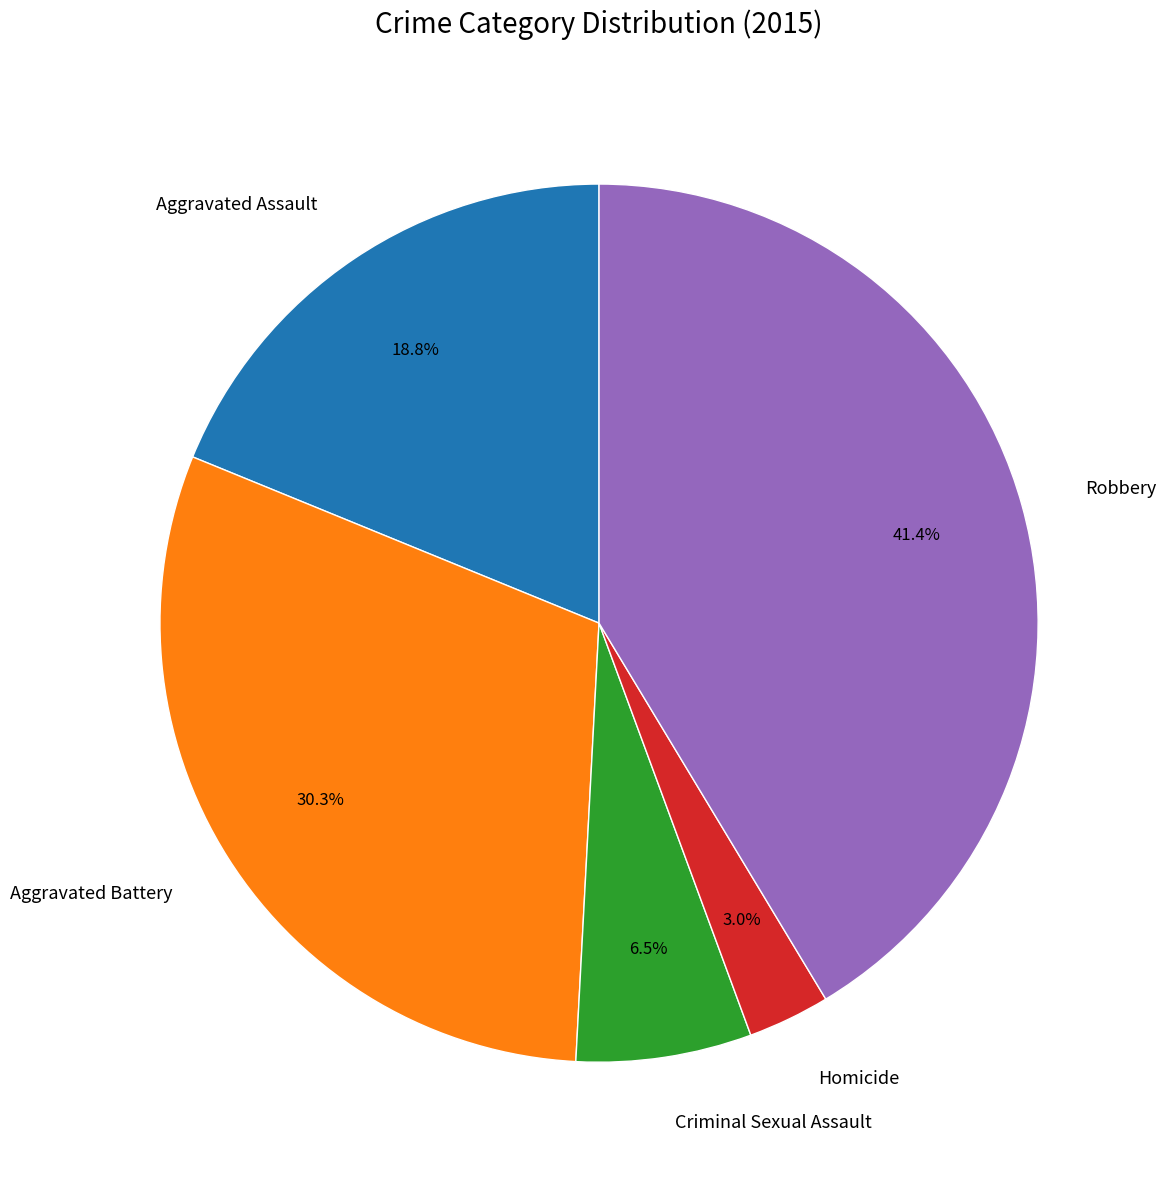

How much of the chart is everything except Homicide?

97.0%